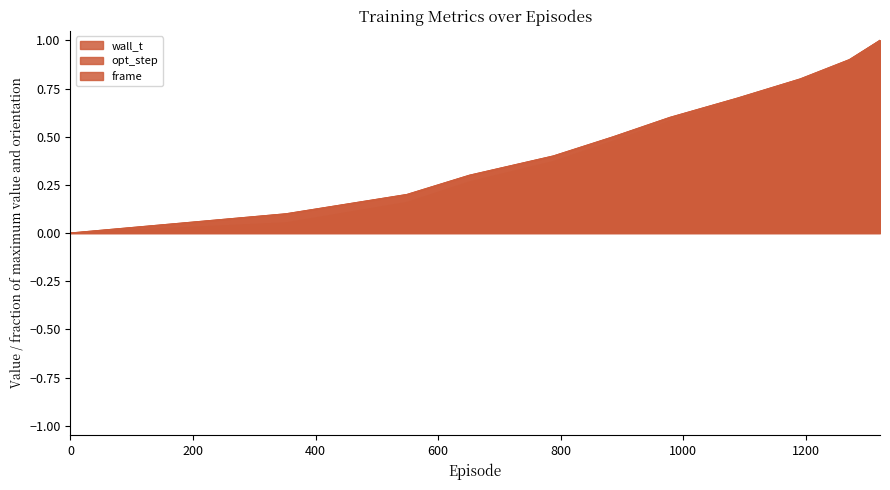

What is the value of the frame point at the 6th from the left?

0.5